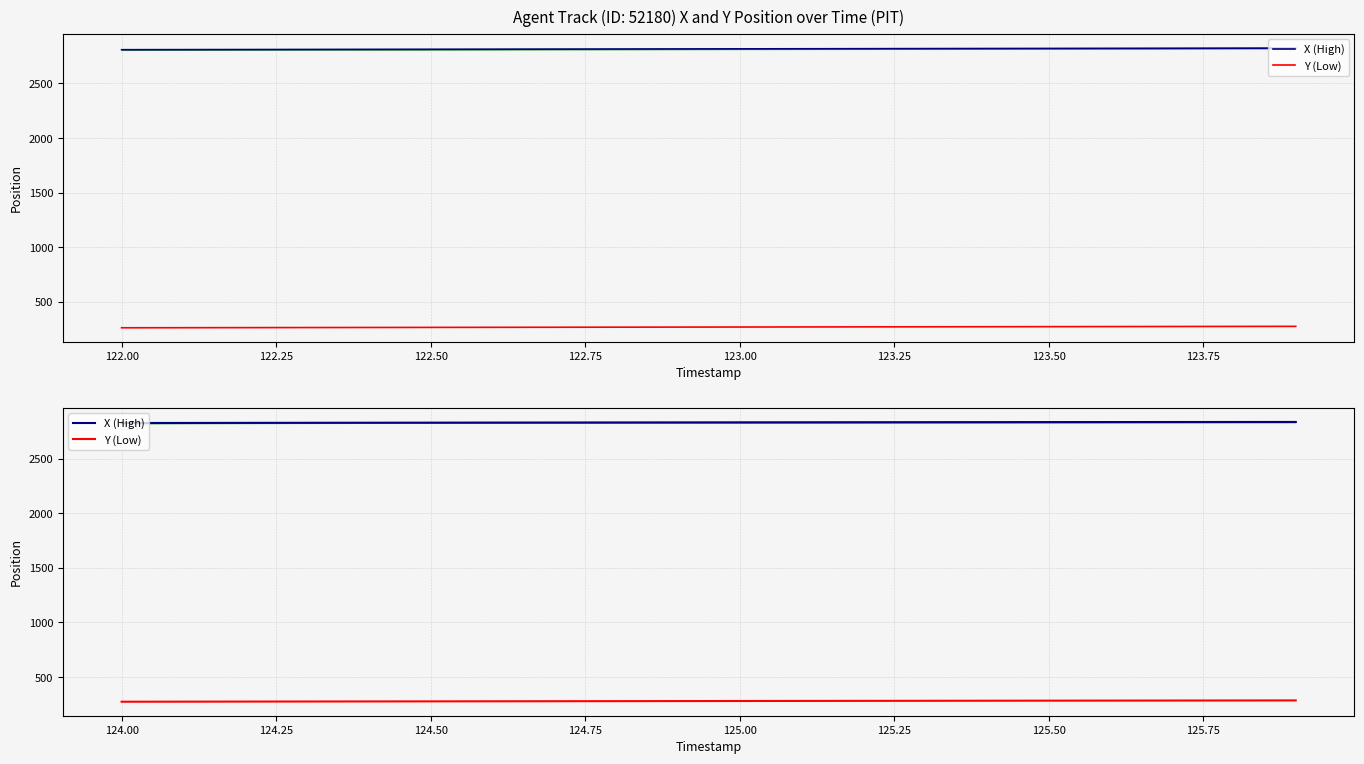

Which series has the largest total across all categories?

X (High)